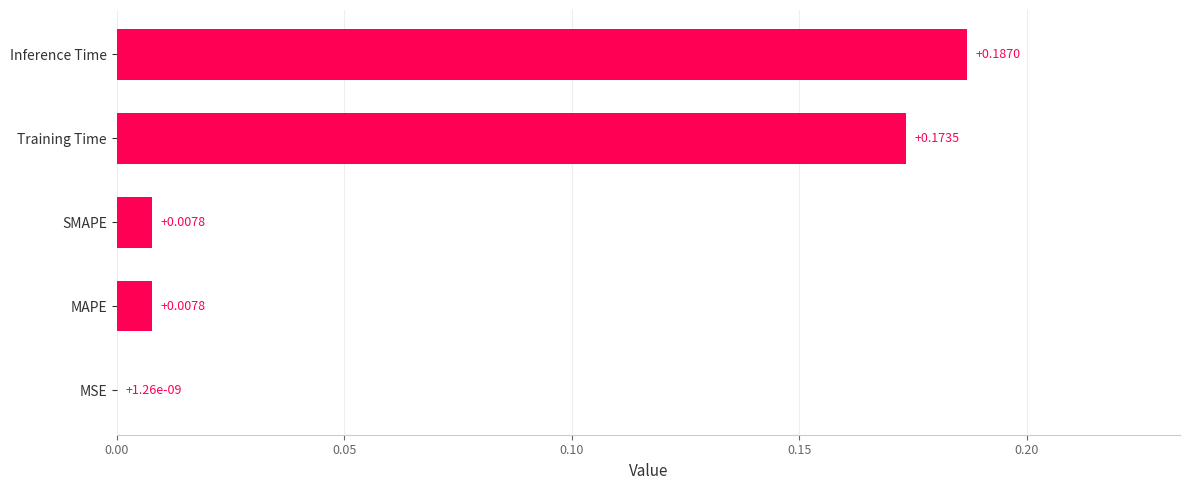

At which category does the chart reach its peak across all series?

Inference Time